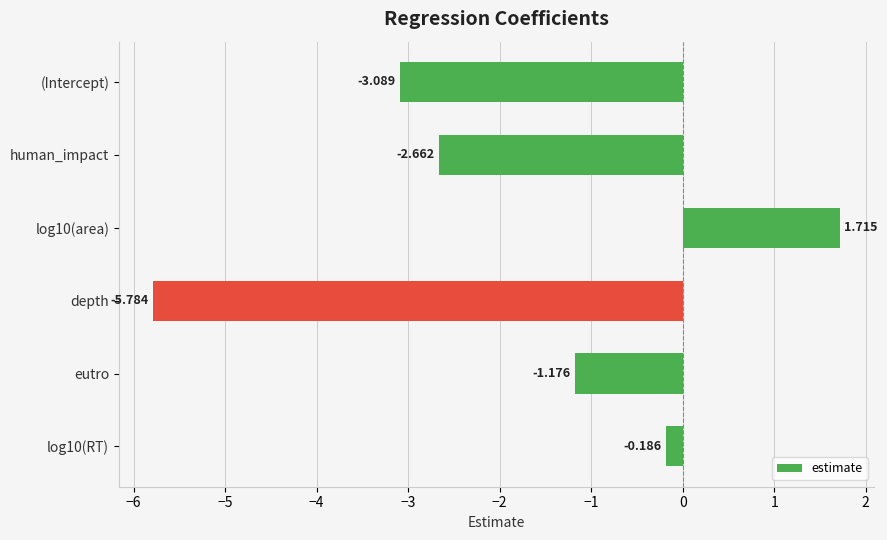

Does the chart contain any negative values?

Yes